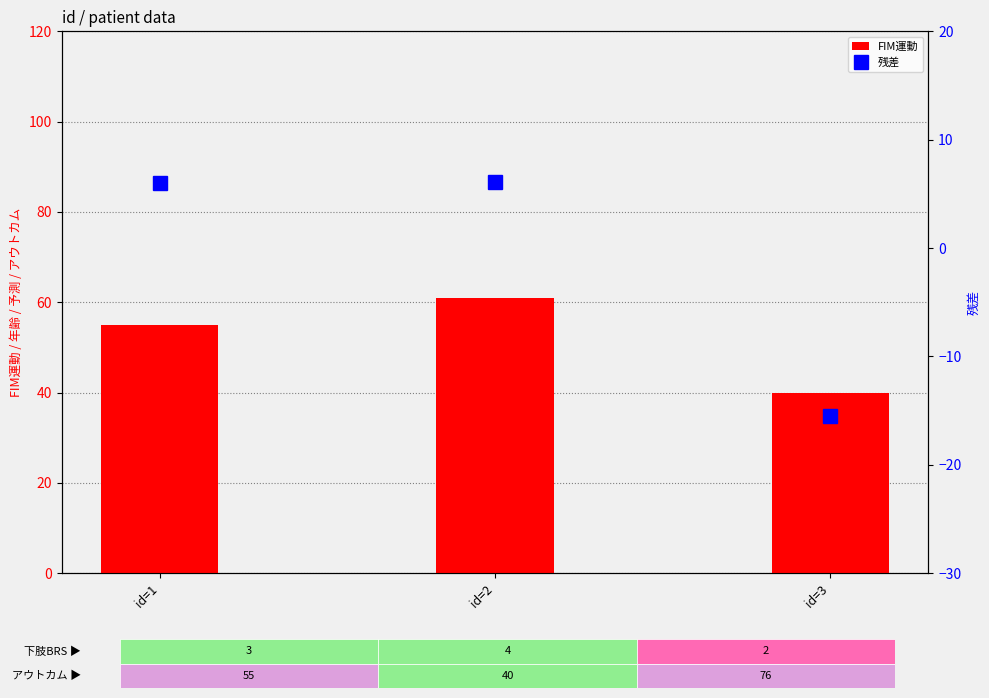

Between id=1 and id=2, which series saw the biggest shift?

FIM運動